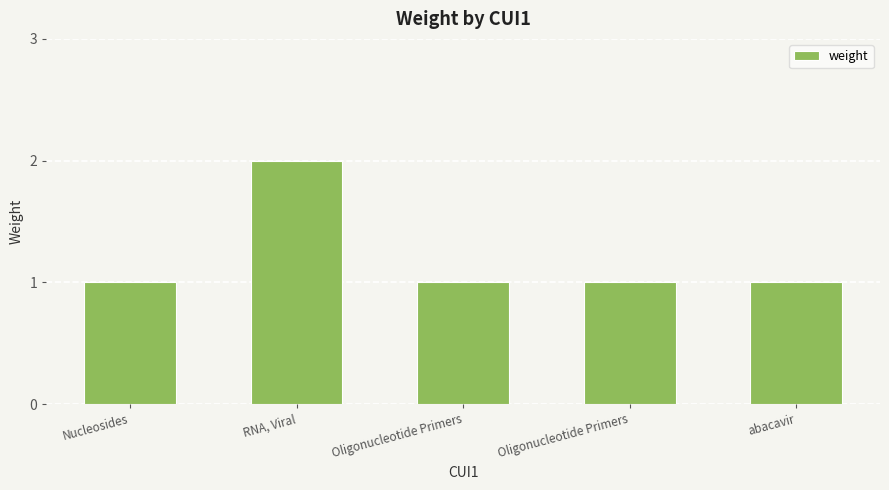

What is the value of the 5th bar from the left?

1